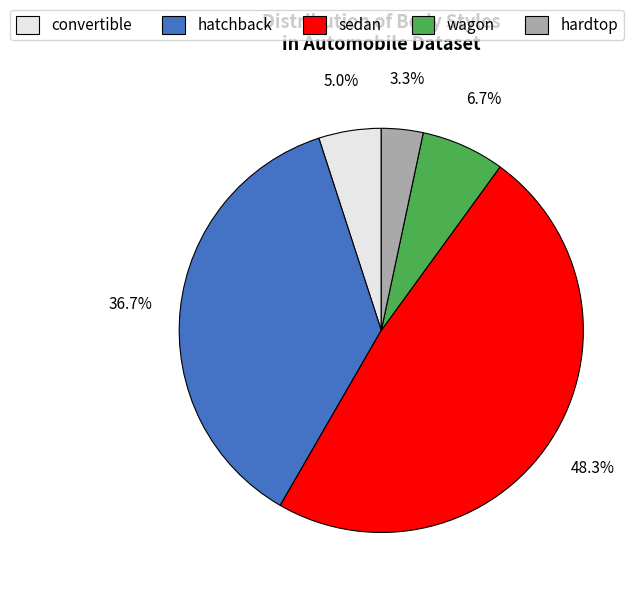

What is the ratio of the value at sedan to the value at hatchback?

1.3